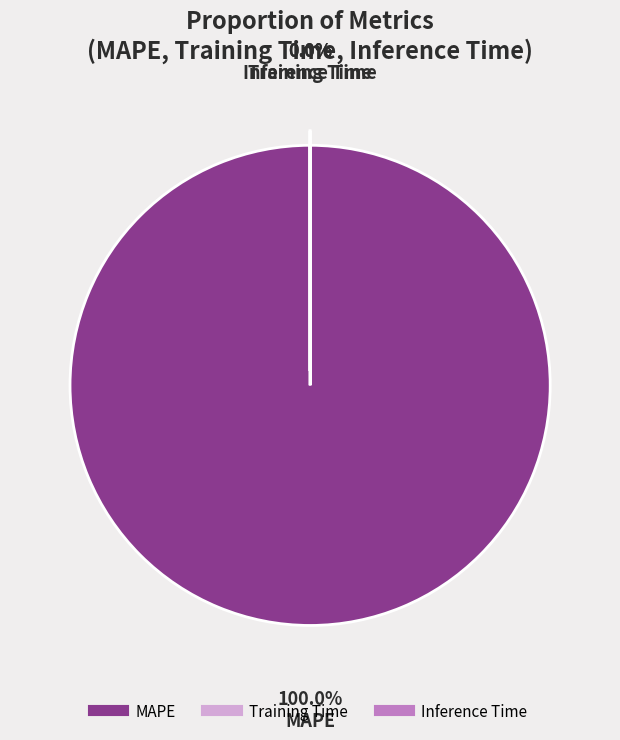

What is the change in value from MAPE to Training Time?

-125.4